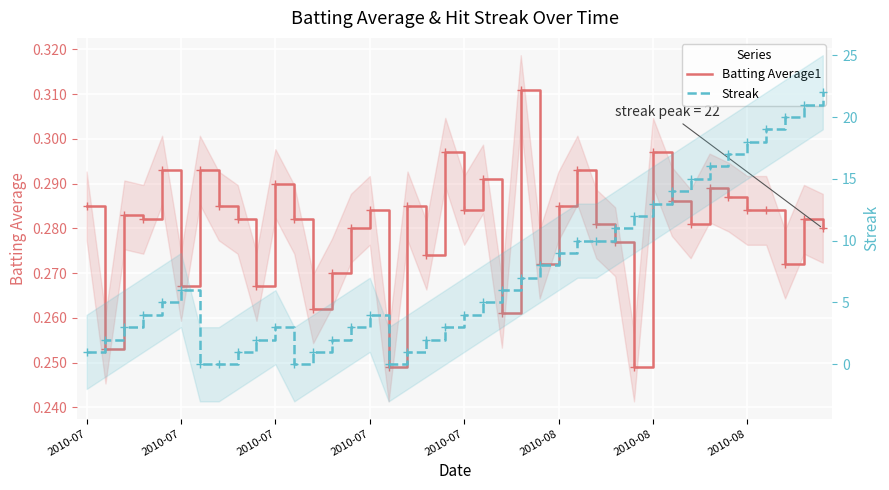

Which series has the largest total across all categories?

Streak